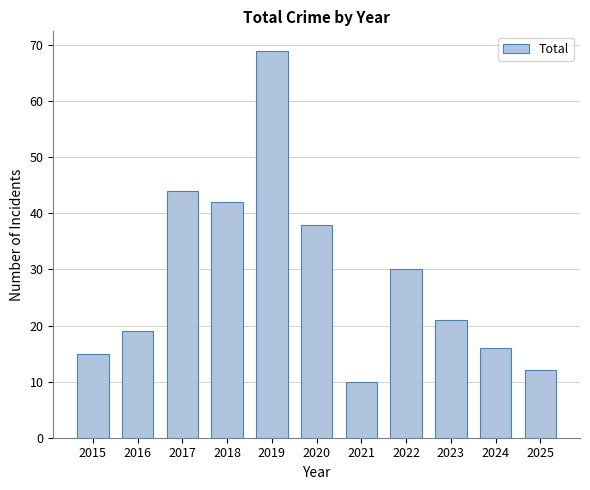

Where is the data nearest to the value 39?

2020